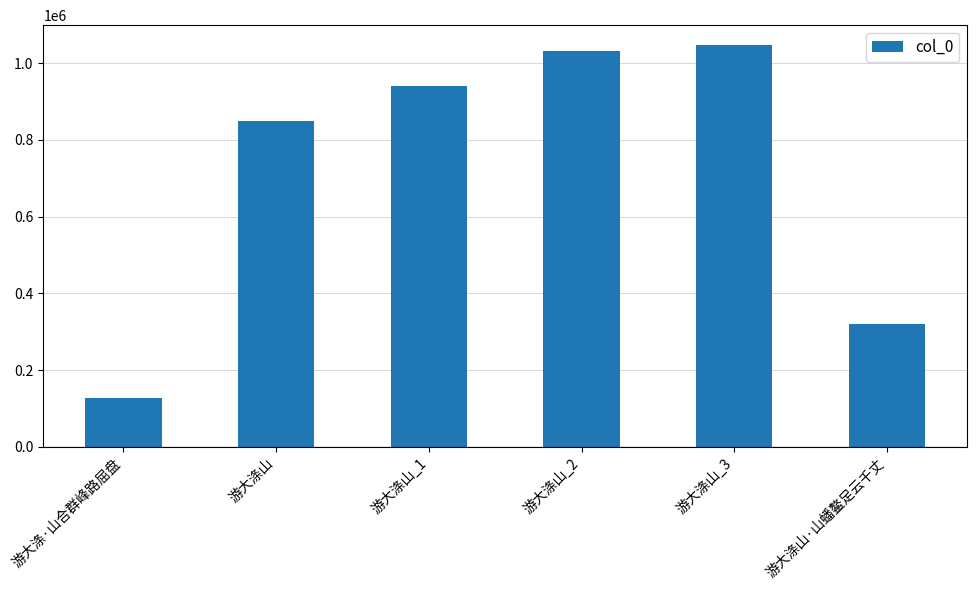

What is the maximum value shown in the chart?

1046377